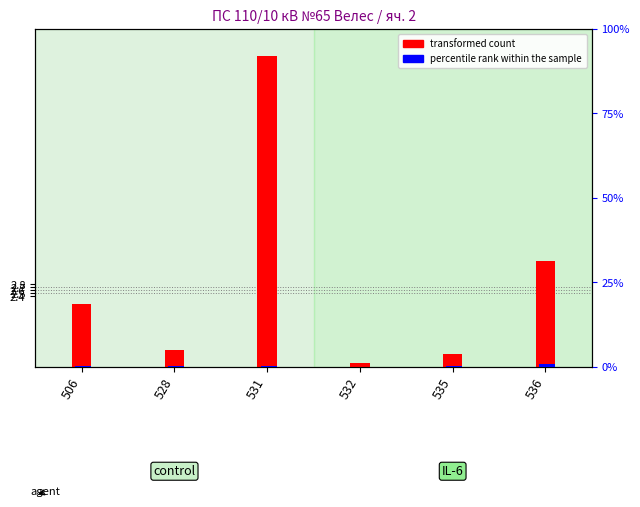

How many groups of bars are there?

6